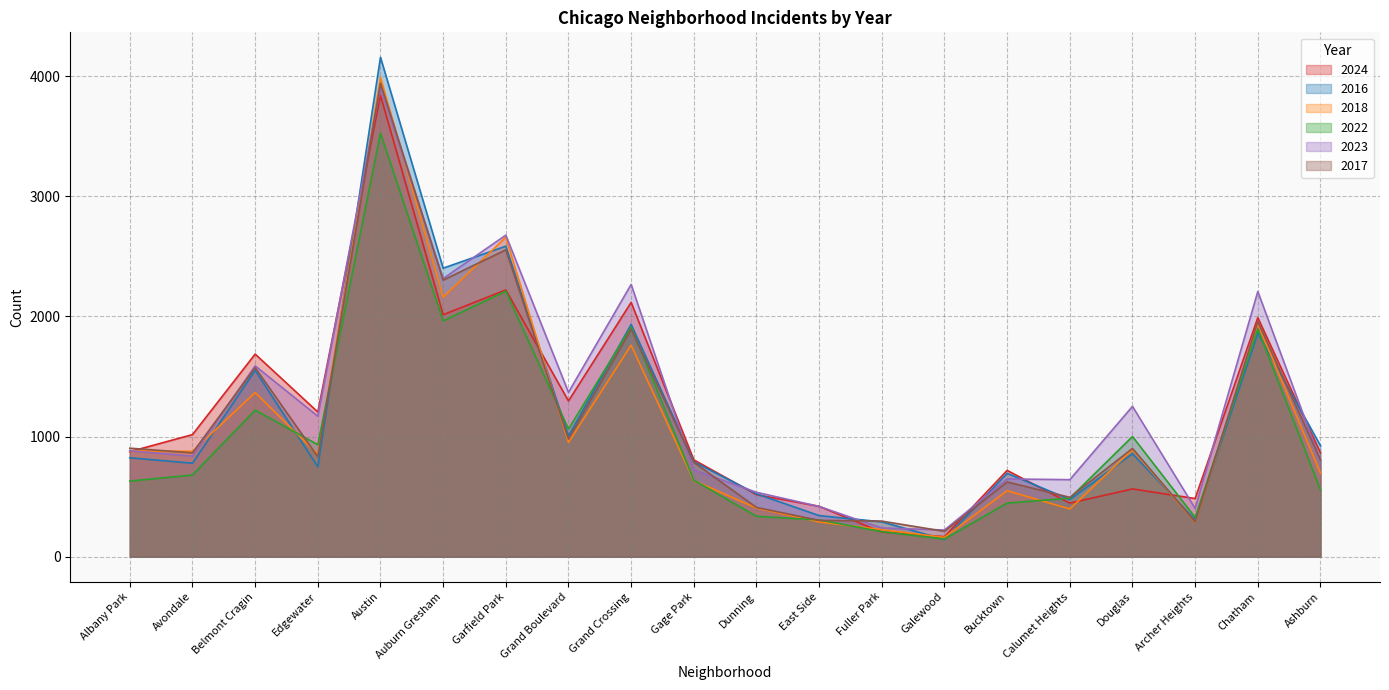

Reading right to left, transcribe all the data shown in this chart.

2024: Ashburn=865	Chatham=1990	Archer Heights=485	Douglas=565	Calumet Heights=447	Bucktown=719	Galewood=168	Fuller Park=206	East Side=420	Dunning=517	Gage Park=807	Grand Crossing=2117	Grand Boulevard=1297	Garfield Park=2221	Auburn Gresham=2015	Austin=3840	Edgewater=1205	Belmont Cragin=1687	Avondale=1017	Albany Park=875
2016: Ashburn=925	Chatham=1860	Archer Heights=308	Douglas=858	Calumet Heights=477	Bucktown=695	Galewood=144	Fuller Park=291	East Side=343	Dunning=524	Gage Park=791	Grand Crossing=1934	Grand Boulevard=1006	Garfield Park=2585	Auburn Gresham=2402	Austin=4157	Edgewater=749	Belmont Cragin=1552	Avondale=779	Albany Park=824
2018: Ashburn=697	Chatham=1940	Archer Heights=288	Douglas=893	Calumet Heights=398	Bucktown=550	Galewood=161	Fuller Park=226	East Side=290	Dunning=406	Gage Park=634	Grand Crossing=1761	Grand Boulevard=952	Garfield Park=2660	Auburn Gresham=2161	Austin=3989	Edgewater=853	Belmont Cragin=1367	Avondale=878	Albany Park=882
2022: Ashburn=556	Chatham=1897	Archer Heights=328	Douglas=1001	Calumet Heights=488	Bucktown=447	Galewood=148	Fuller Park=209	East Side=307	Dunning=337	Gage Park=638	Grand Crossing=1913	Grand Boulevard=1063	Garfield Park=2211	Auburn Gresham=1963	Austin=3526	Edgewater=933	Belmont Cragin=1221	Avondale=681	Albany Park=630
2023: Ashburn=798	Chatham=2208	Archer Heights=403	Douglas=1252	Calumet Heights=642	Bucktown=648	Galewood=223	Fuller Park=240	East Side=419	Dunning=537	Gage Park=723	Grand Crossing=2267	Grand Boulevard=1369	Garfield Park=2677	Auburn Gresham=2316	Austin=3907	Edgewater=1170	Belmont Cragin=1589	Avondale=838	Albany Park=883
2017: Ashburn=807	Chatham=1957	Archer Heights=291	Douglas=902	Calumet Heights=495	Bucktown=623	Galewood=212	Fuller Park=297	East Side=303	Dunning=411	Gage Park=786	Grand Crossing=1894	Grand Boulevard=980	Garfield Park=2555	Auburn Gresham=2303	Austin=3942	Edgewater=833	Belmont Cragin=1574	Avondale=865	Albany Park=904